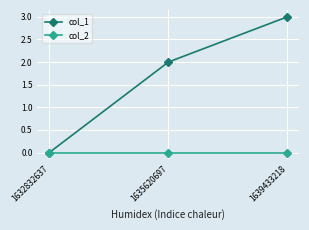

Reading left to right, extract all data points from this chart.

col_1: 1632832637=0	1635620697=2	1639433218=3
col_2: 1632832637=0	1635620697=0	1639433218=0